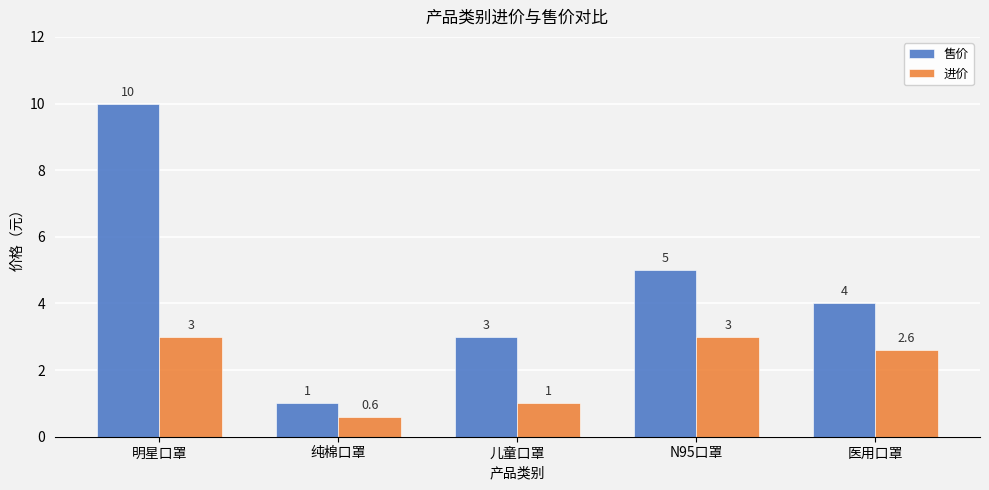

Which series changed the most between 儿童口罩 and 医用口罩?

进价